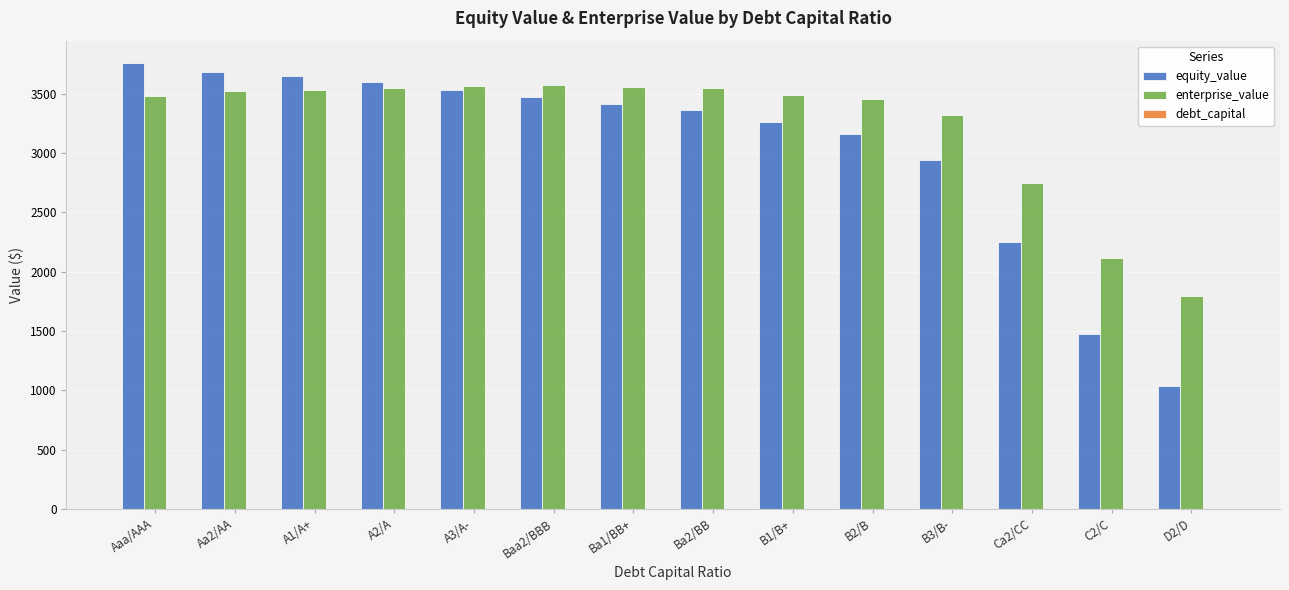

Which series has the largest total across all categories?

enterprise_value